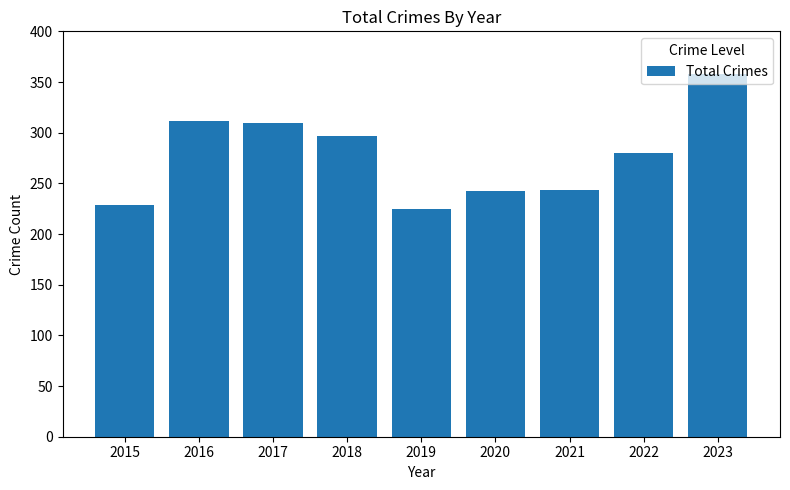

What is the sum of the values at 2021 and 2017?

553